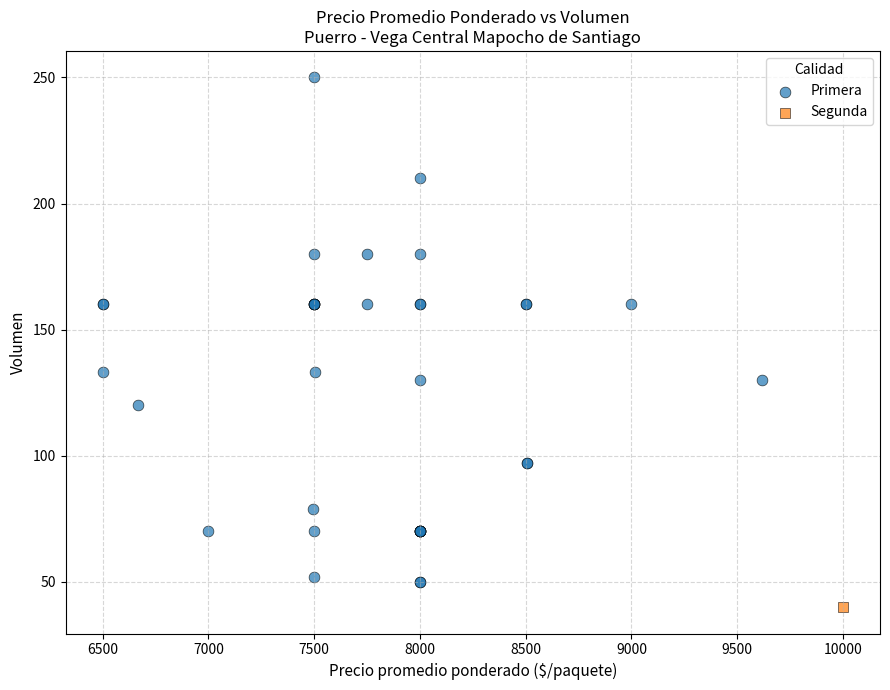

What are all the series names shown in the legend?

Primera, Segunda